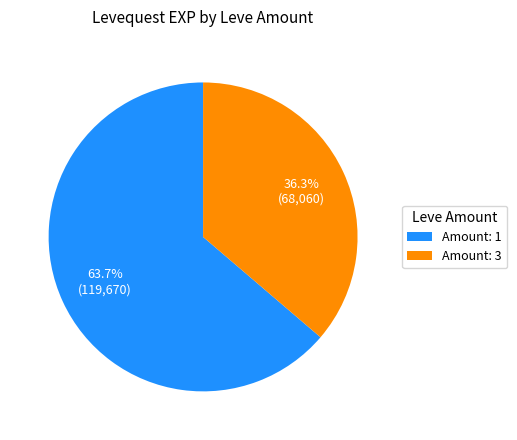

Rank the categories by value from highest to lowest.

Amount: 1, Amount: 3